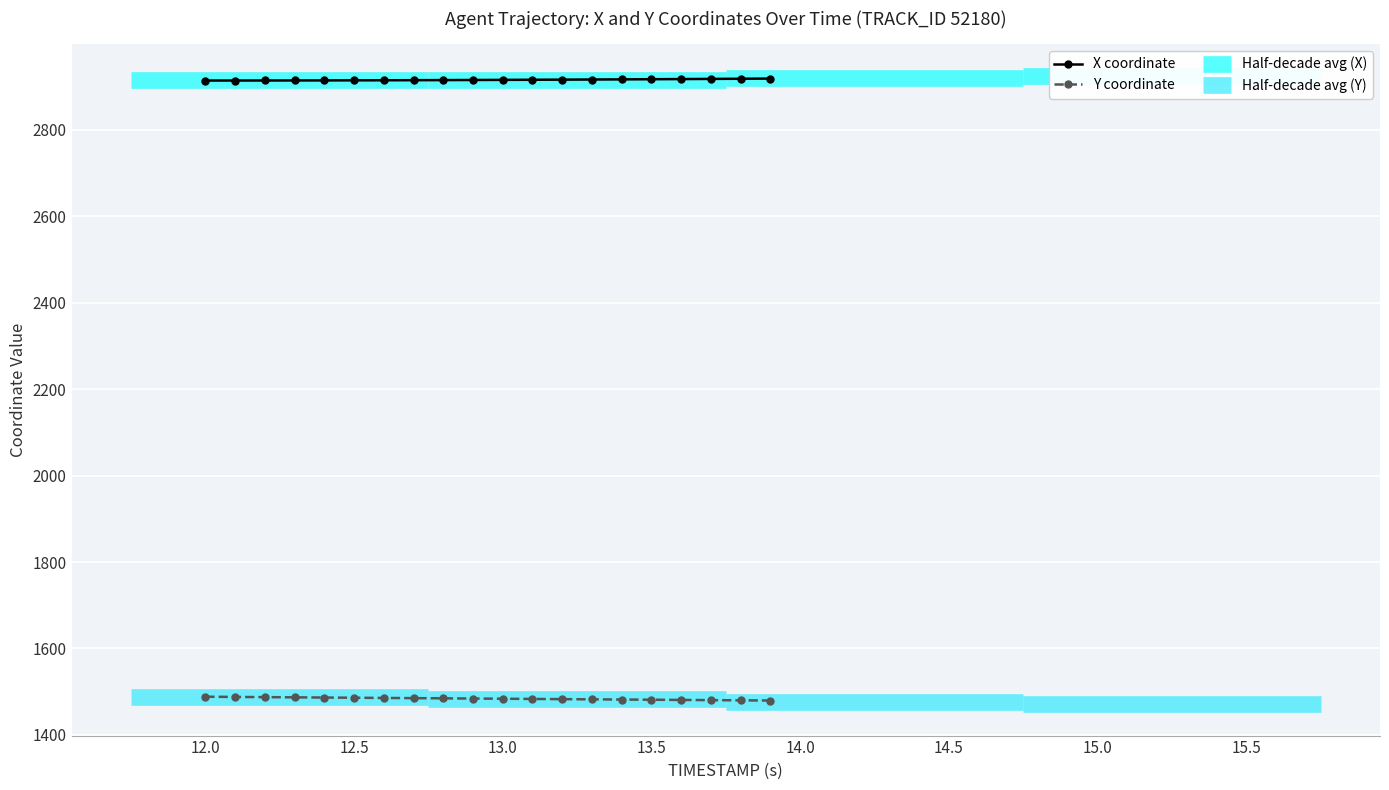

True or false: Y coordinate has more than 0 interior local peaks.

False